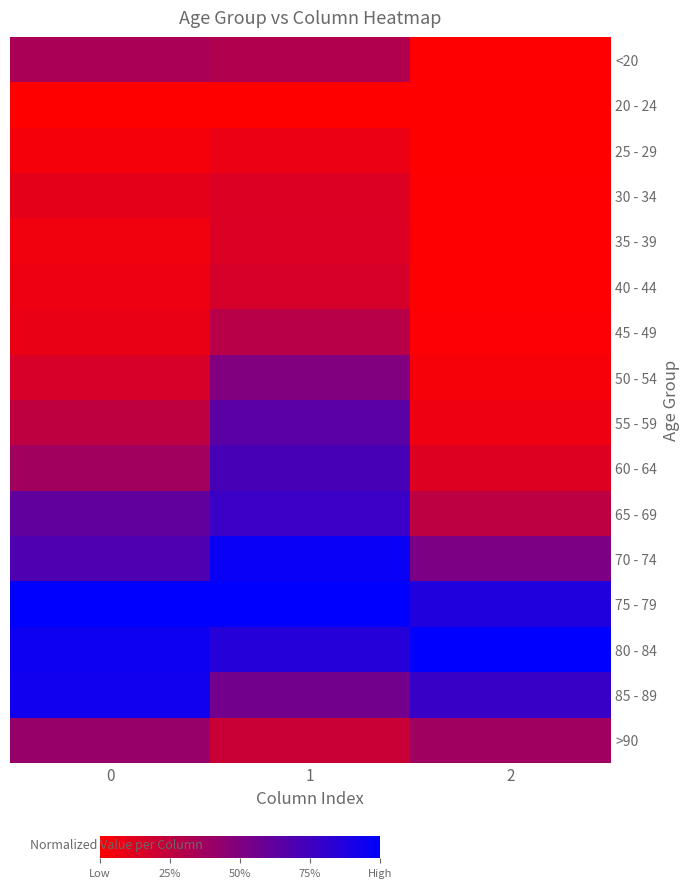

Reading left to right, what are all the values shown in this chart?

<20: 0=0.3	1=0.3	2=0.0
20 - 24: 0=0.0	1=0.0	2=0.0
25 - 29: 0=0.0	1=0.1	2=0.0
30 - 34: 0=0.1	1=0.1	2=0.0
35 - 39: 0=0.1	1=0.1	2=0.0
40 - 44: 0=0.1	1=0.2	2=0.0
45 - 49: 0=0.1	1=0.3	2=0.0
50 - 54: 0=0.2	1=0.5	2=0.0
55 - 59: 0=0.3	1=0.6	2=0.1
60 - 64: 0=0.4	1=0.7	2=0.1
65 - 69: 0=0.6	1=0.8	2=0.3
70 - 74: 0=0.7	1=1.0	2=0.5
75 - 79: 0=1.0	1=1.0	2=0.9
80 - 84: 0=0.9	1=0.9	2=1.0
85 - 89: 0=0.9	1=0.6	2=0.8
>90: 0=0.4	1=0.2	2=0.4